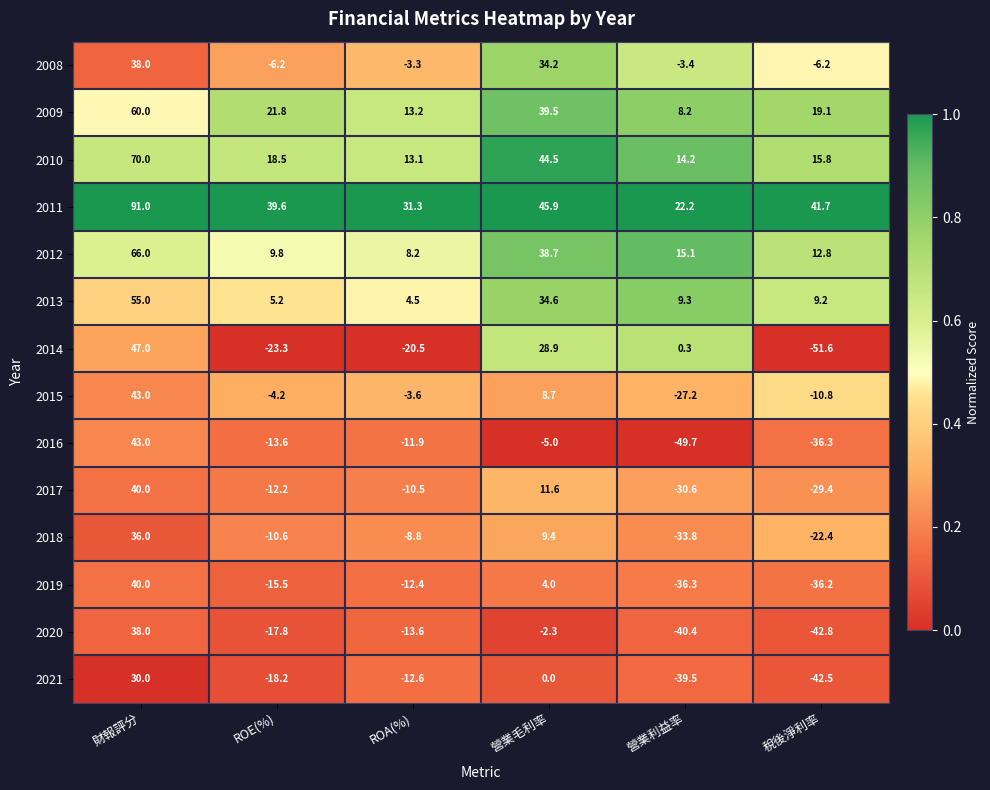

The value of 2012 at 財報評分 is 40.7. True or false?

False